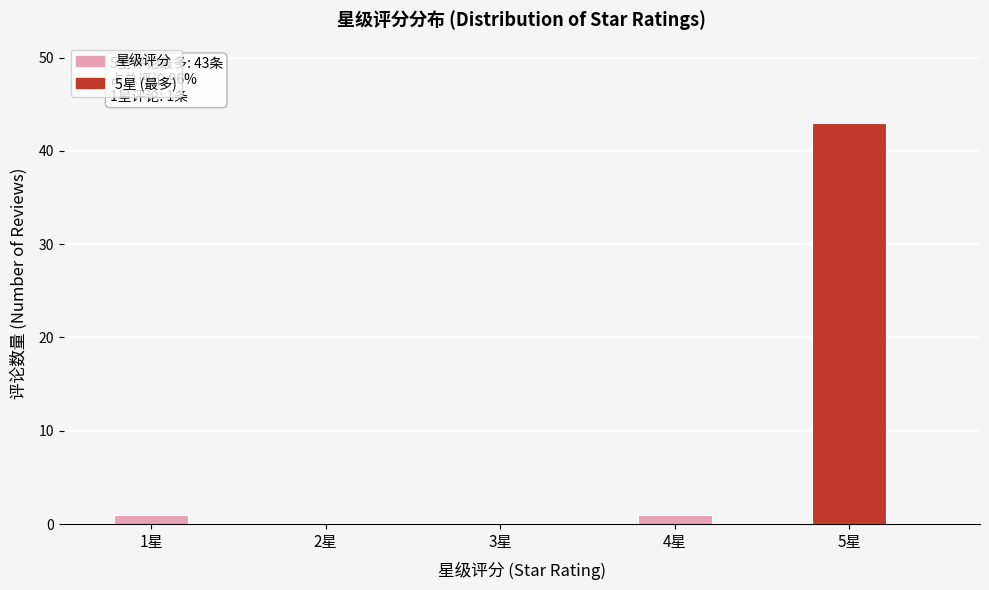

Over which range of the x-axis is the bar tallest?

4.75 to 5.25